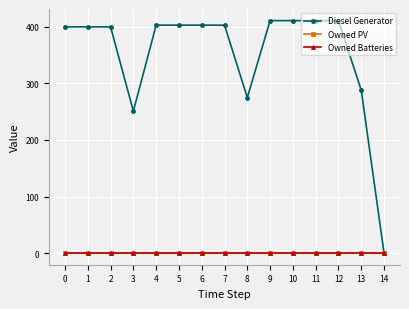

Which series has the widest spread of values?

Diesel Generator